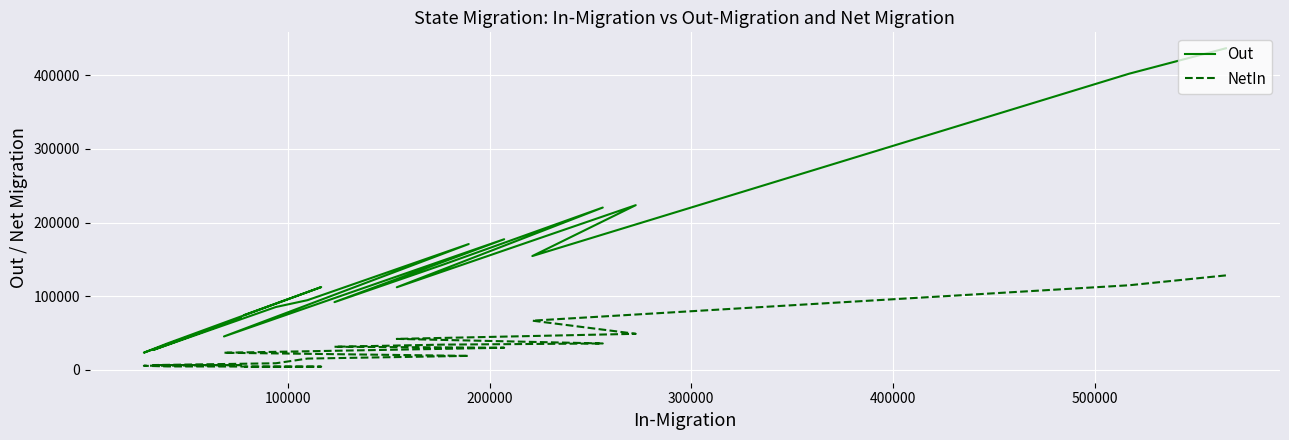

What is the difference between the second highest and minimum values in the Out series?

379056